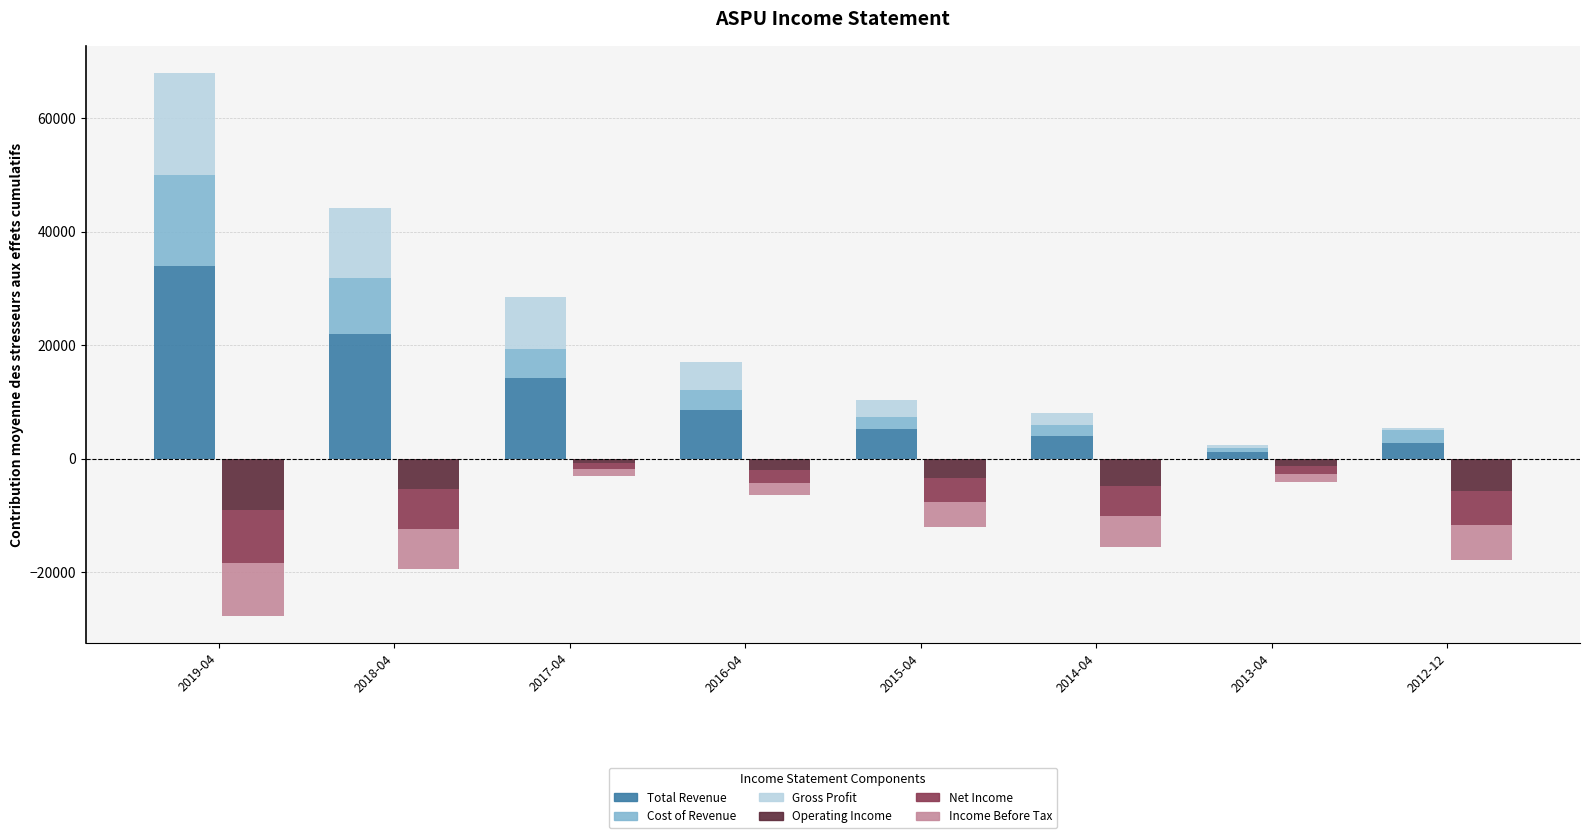

What is the average value of the Income Before Tax series?

-4600